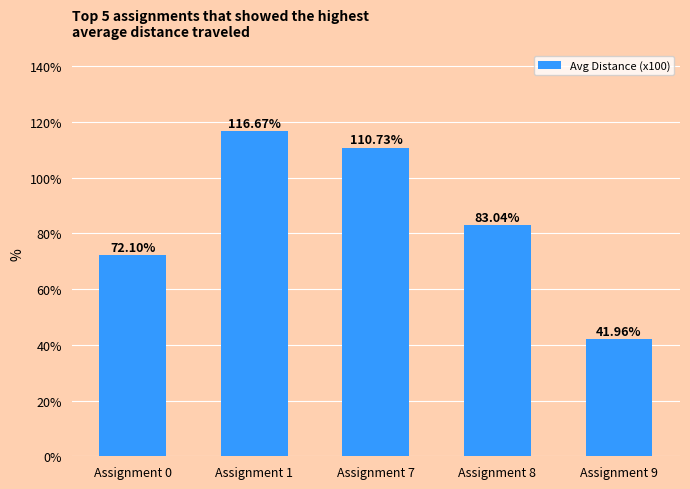

What is the ratio of the value at Assignment 1 to the value at Assignment 7?

1.1